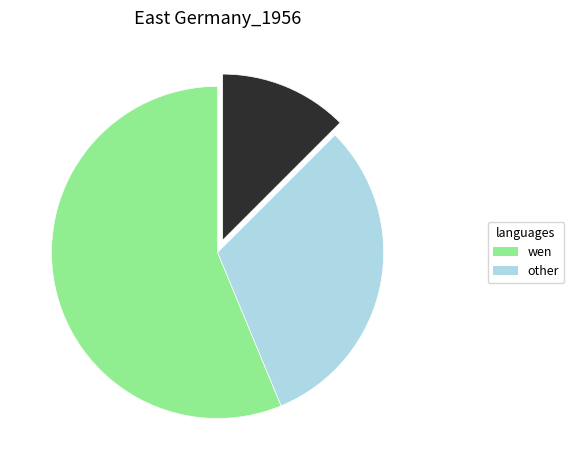

Is there a majority slice in this chart?

Yes